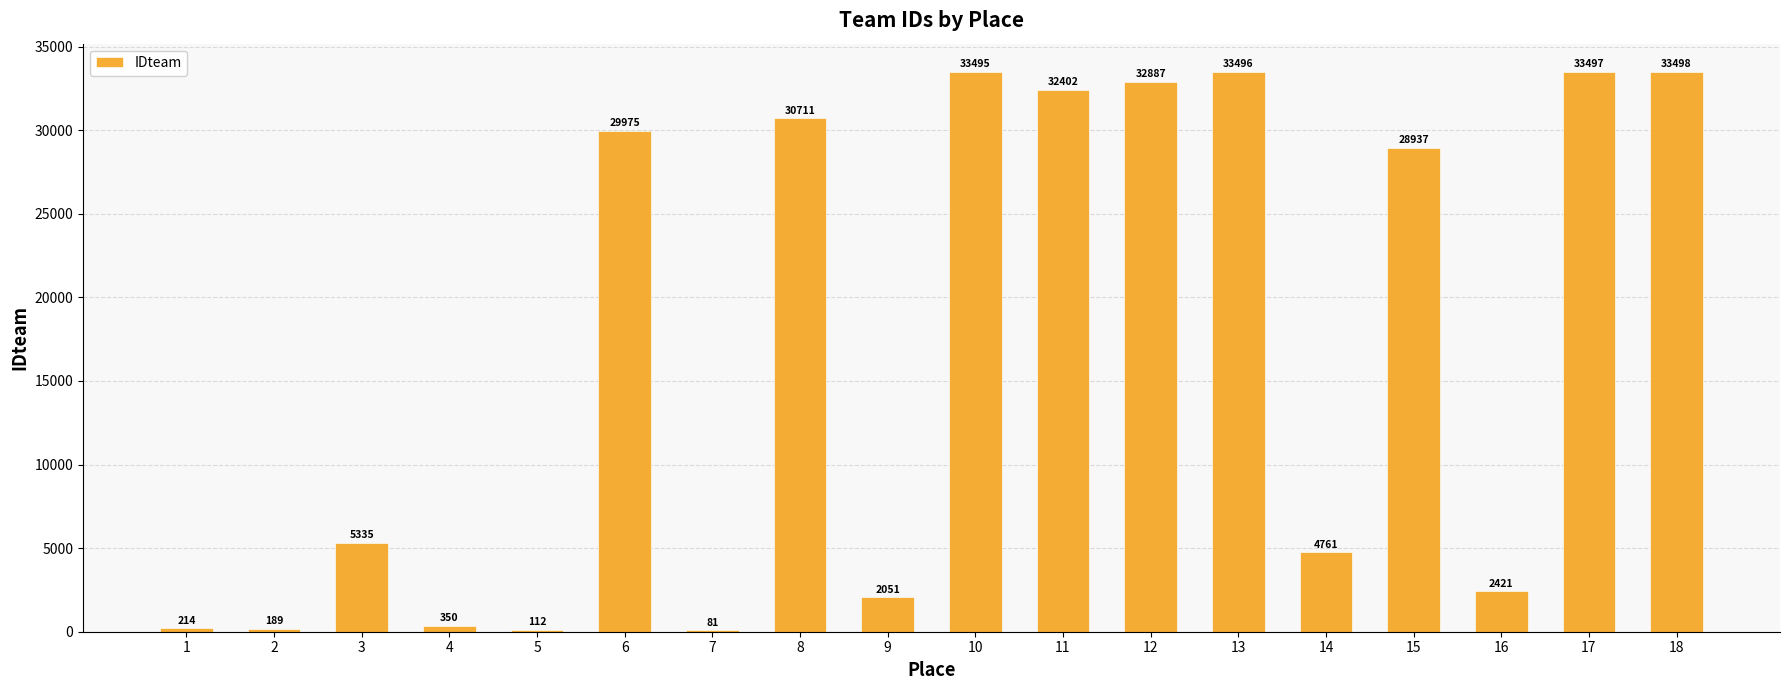

Between 17 and 8, which is larger?

17